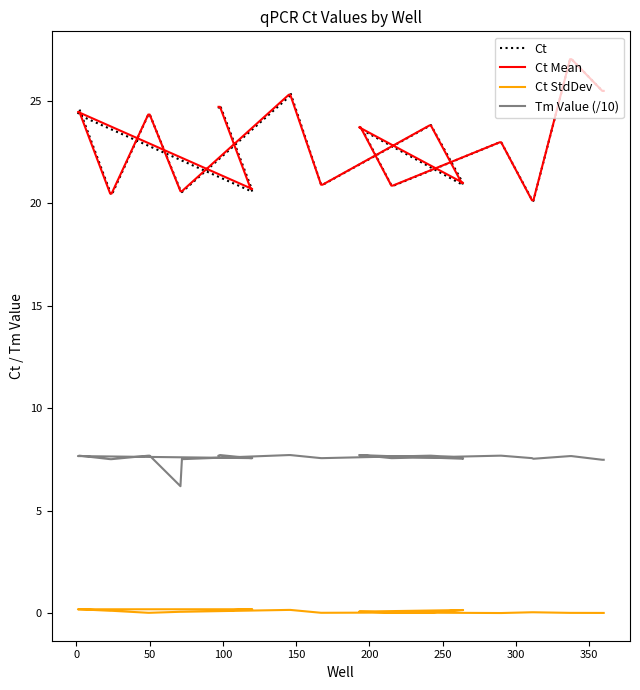

The value of Tm Value (/10) at 15 is 12.4. True or false?

False